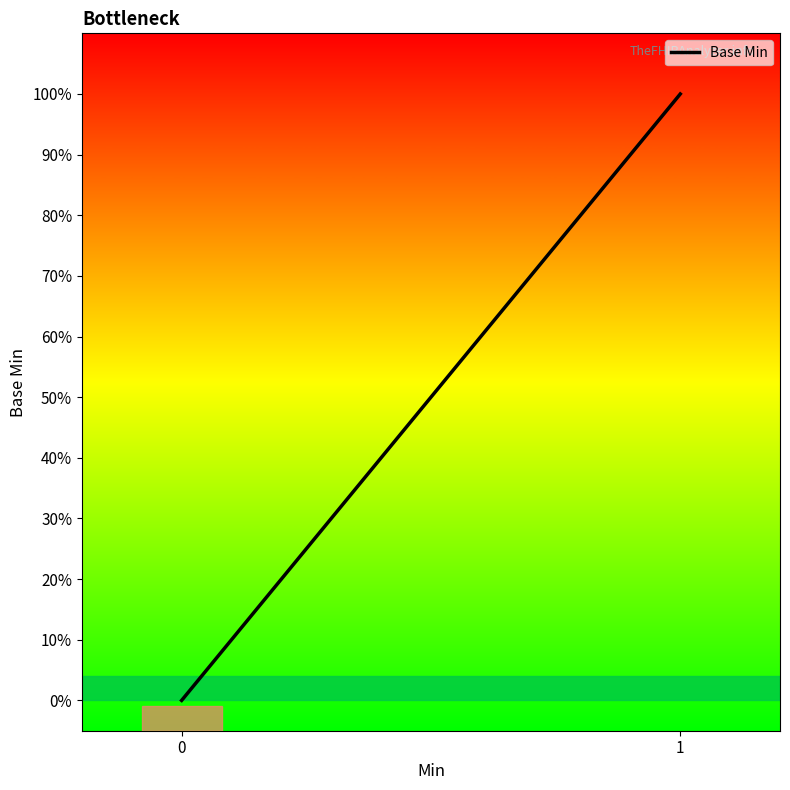

Count the number of data series in this chart.

1